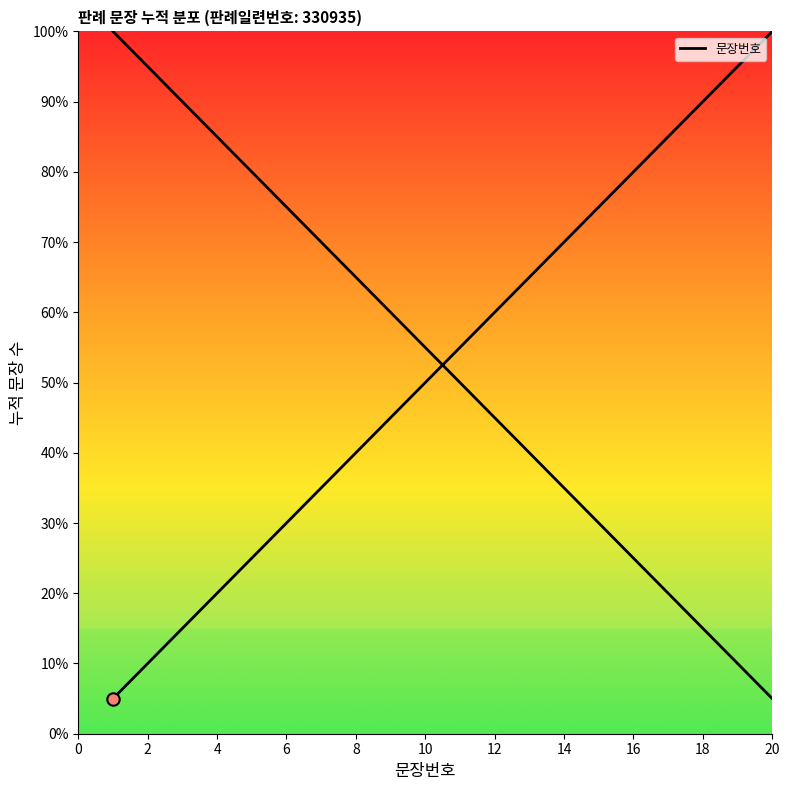

Between 20 and 12, which is larger?

20